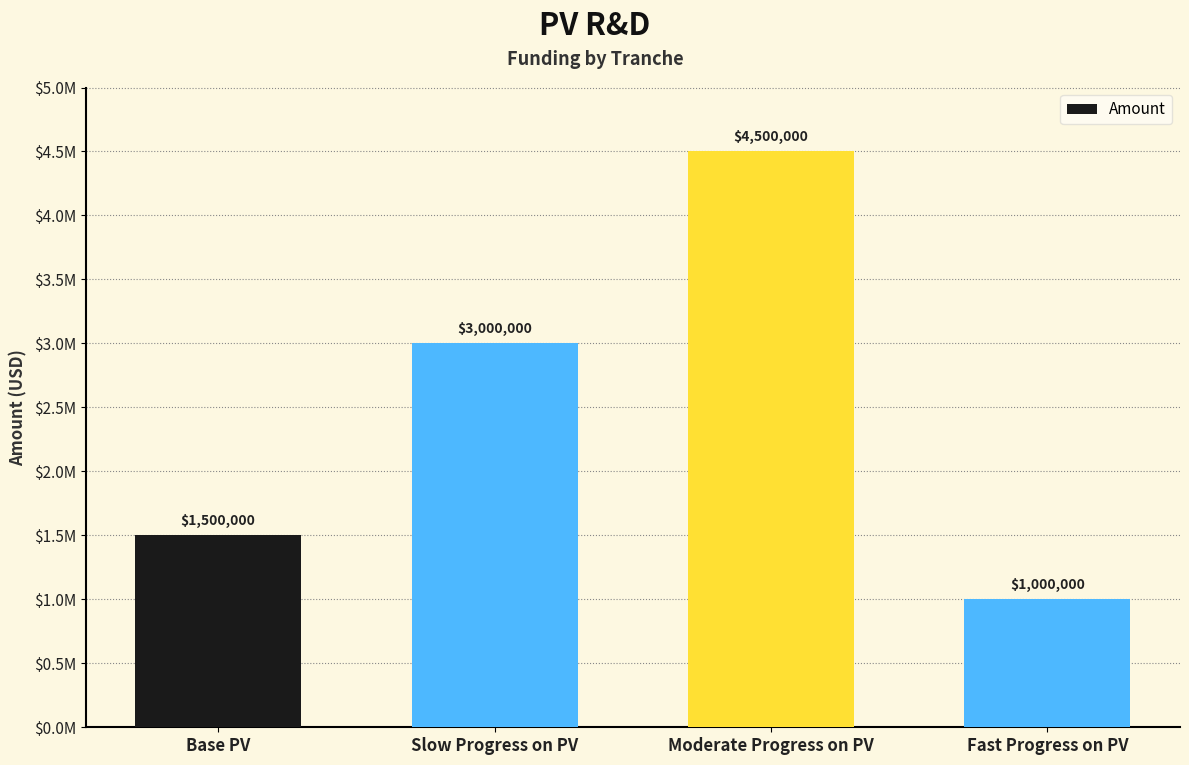

What is the label of the 4th bar from the right?

Base PV